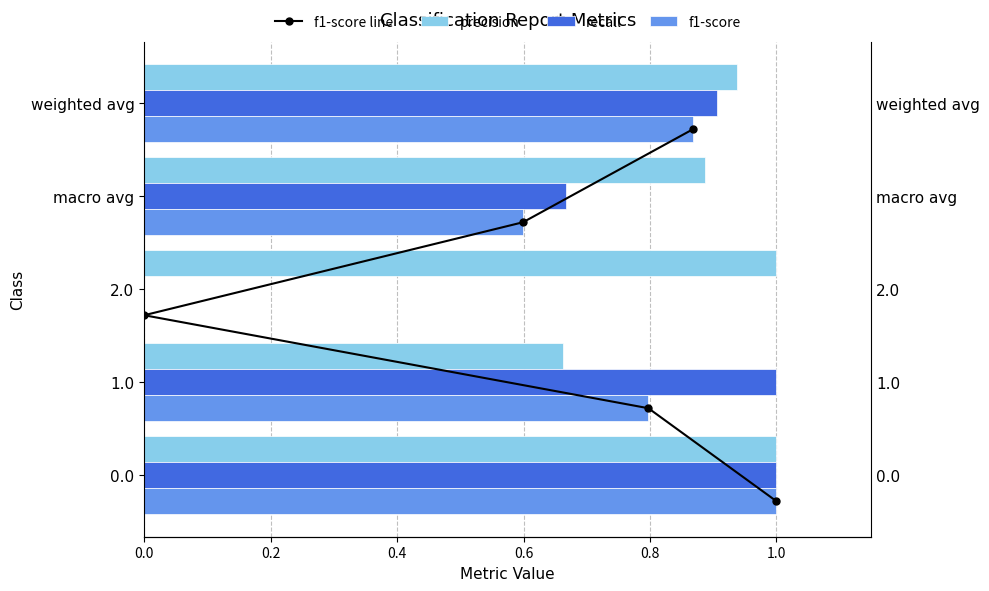

What is the difference between the highest and lowest values at 0.8?

2.9